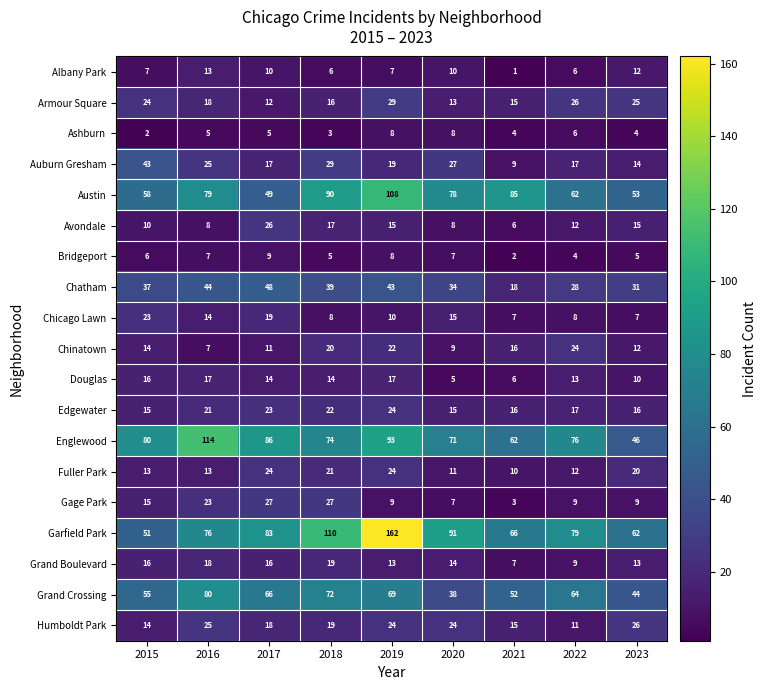

What is the difference between the second highest and second lowest values in the Bridgeport series?

4